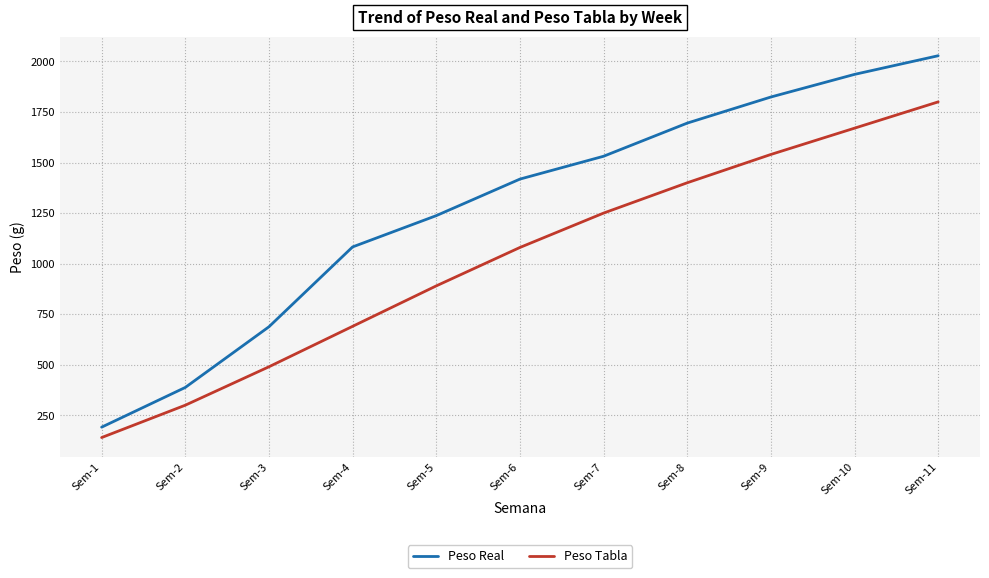

At how many categories does at least one series exceed 491?

9